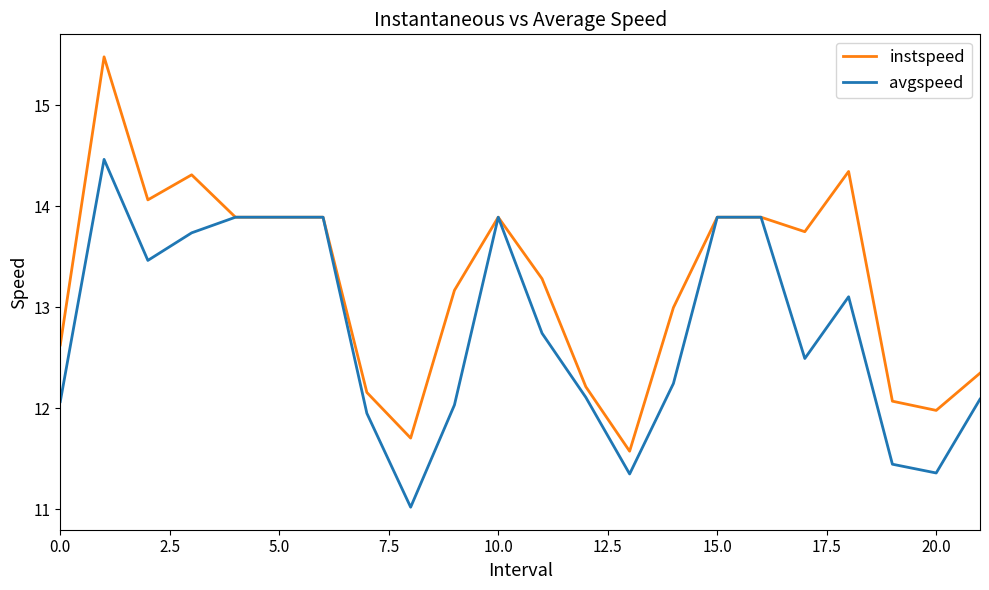

What is the sum of all avgspeed values?

281.0